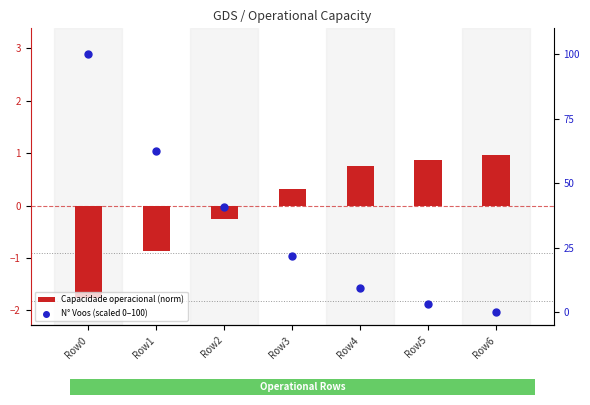

What is the total value across all series at Row1?

61.6